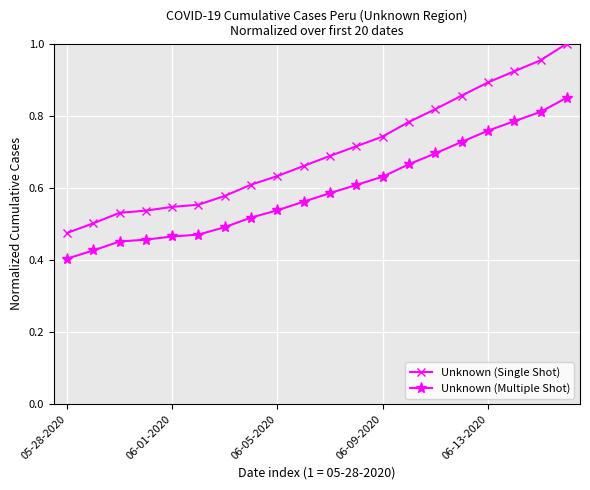

Which series has the largest total across all categories?

Unknown (Single Shot)